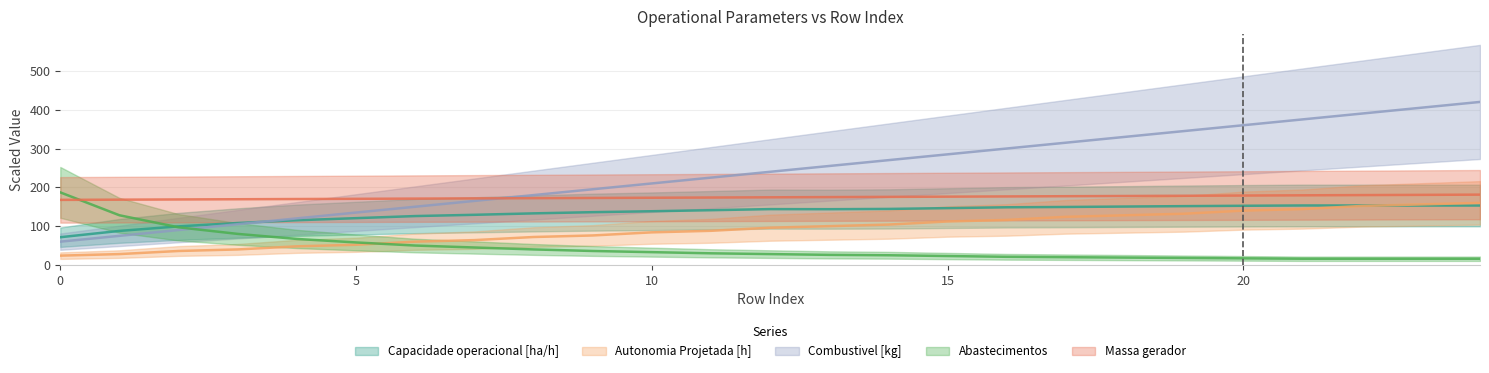

Reading right to left, transcribe all the data shown in this chart.

Capacidade operacional [ha/h]: 24=153.1	23=153.1	22=153.2	21=153.2	20=152.4	19=151.5	18=150.5	17=149.4	16=148.6	15=146.4	14=144.3	13=143.7	12=143.9	11=141.1	10=138.4	9=136.0	8=132.9	7=129.2	6=126.0	5=120.6	4=115.2	3=108.1	2=99.4	1=87.7	0=71.5
Autonomia Projetada [h]: 24=160.0	23=156.0	22=152.0	21=144.0	20=140.0	19=132.0	18=128.0	17=124.0	16=116.0	15=112.0	14=104.0	13=100.0	12=96.0	11=88.0	10=84.0	9=76.0	8=72.0	7=64.0	6=60.0	5=52.0	4=48.0	3=40.0	2=36.0	1=28.0	0=24.0
Combustivel [kg]: 24=420.0	23=405.0	22=390.0	21=375.0	20=360.0	19=345.0	18=330.0	17=315.0	16=300.0	15=285.0	14=270.0	13=255.0	12=240.0	11=225.0	10=210.0	9=195.0	8=180.0	7=165.0	6=150.0	5=135.0	4=120.0	3=105.0	2=90.0	1=75.0	0=60.0
Abastecimentos: 24=16.0	23=16.0	22=16.0	21=16.0	20=17.0	19=18.0	18=19.0	17=20.0	16=21.0	15=23.0	14=25.0	13=26.0	12=28.0	11=30.0	10=33.0	9=36.0	8=40.0	7=45.0	6=50.0	5=58.0	4=67.0	3=80.0	2=97.0	1=128.0	0=187.0
Massa gerador: 24=181.2	23=180.6	22=180.0	21=179.4	20=178.8	19=178.3	18=177.7	17=177.1	16=176.5	15=176.0	14=175.4	13=174.8	12=174.3	11=173.7	10=173.2	9=172.6	8=172.0	7=171.5	6=170.9	5=170.4	4=169.8	3=169.3	2=168.7	1=168.2	0=167.7